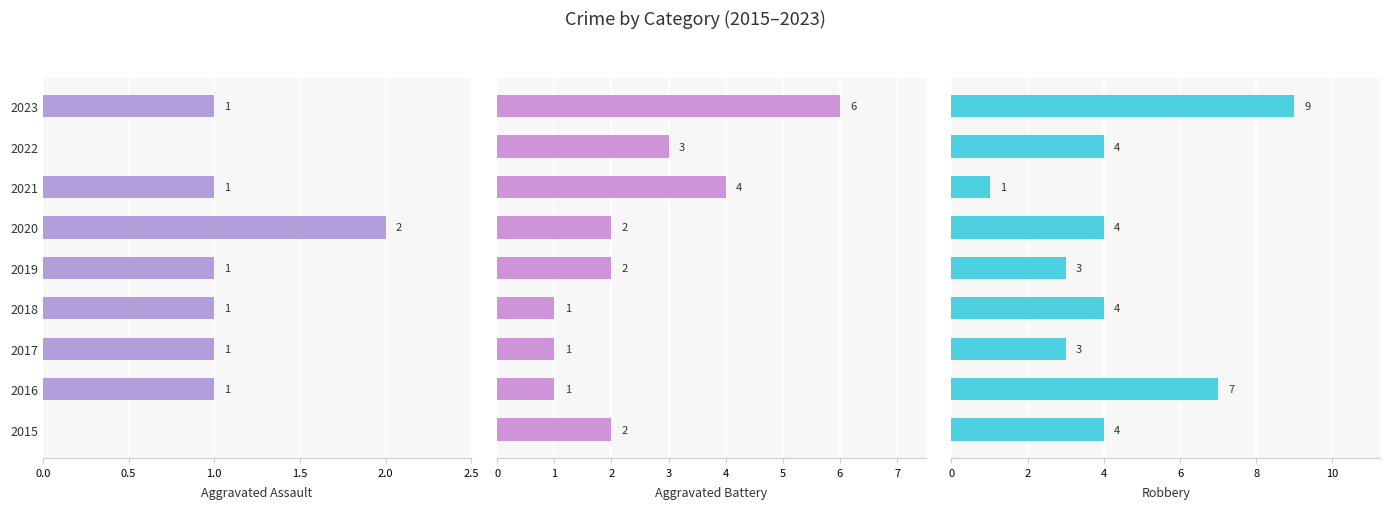

Count the Robbery values in the range 3 to 4.

6